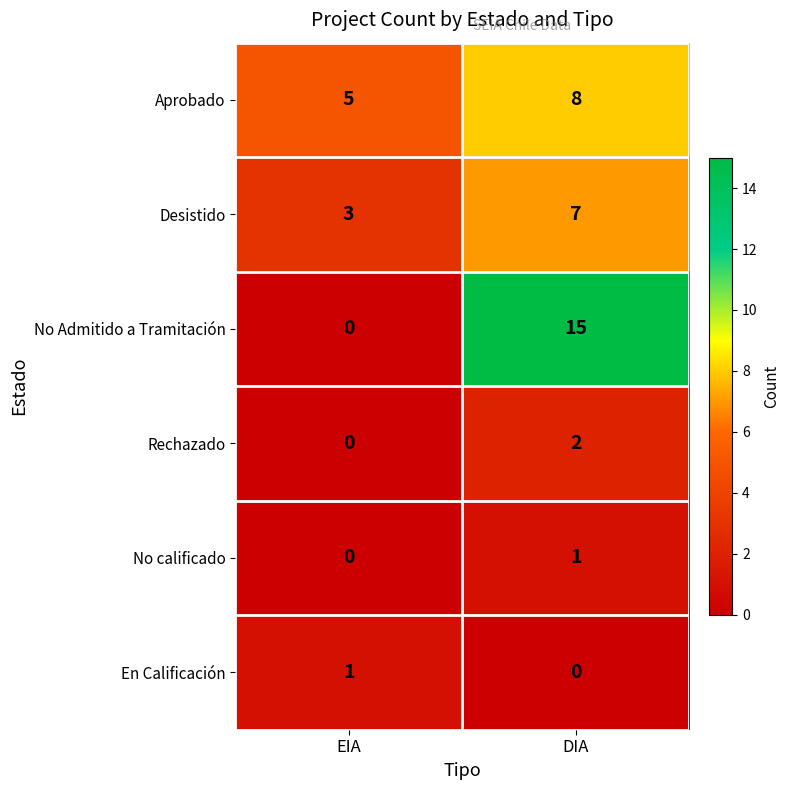

What is the greatest value displayed?

15